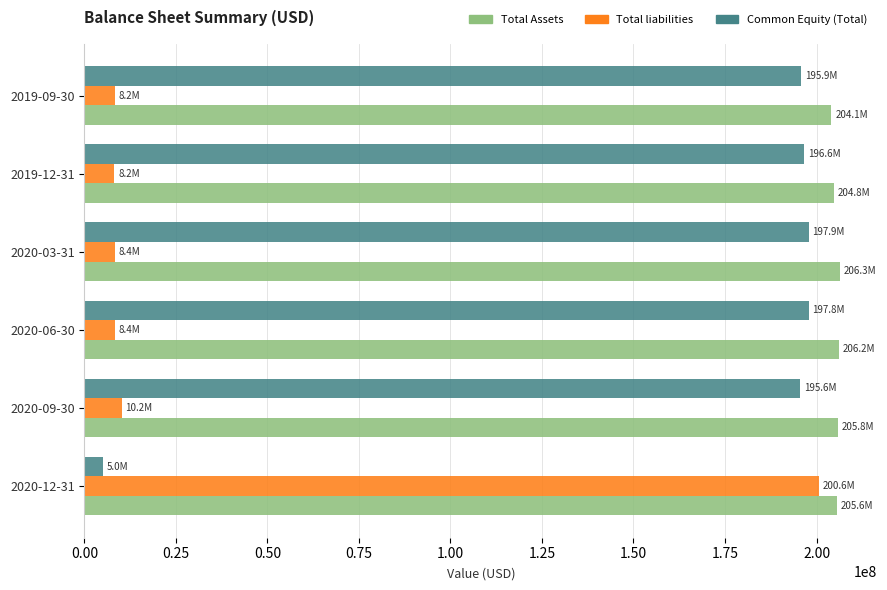

The value of Total Assets at 2019-12-31 is 204765200. True or false?

True